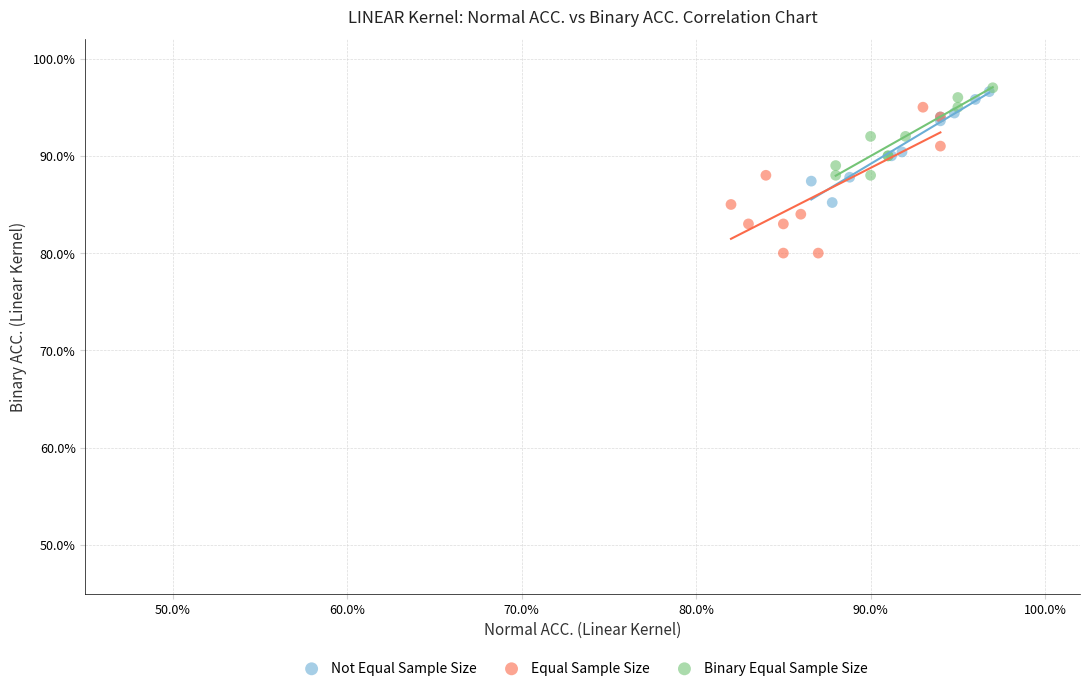

What are all the series names shown in the legend?

Not Equal Sample Size, Equal Sample Size, Binary Equal Sample Size